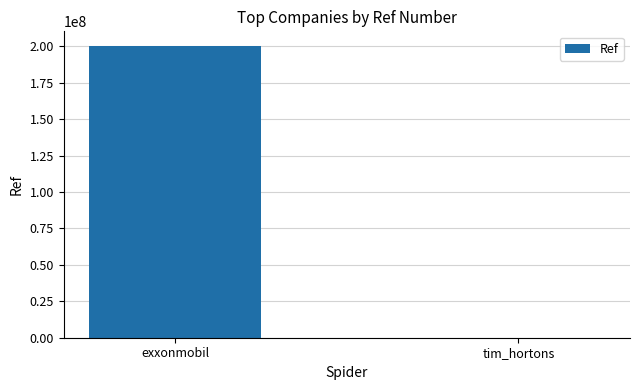

Which category has the highest value across all series?

exxonmobil